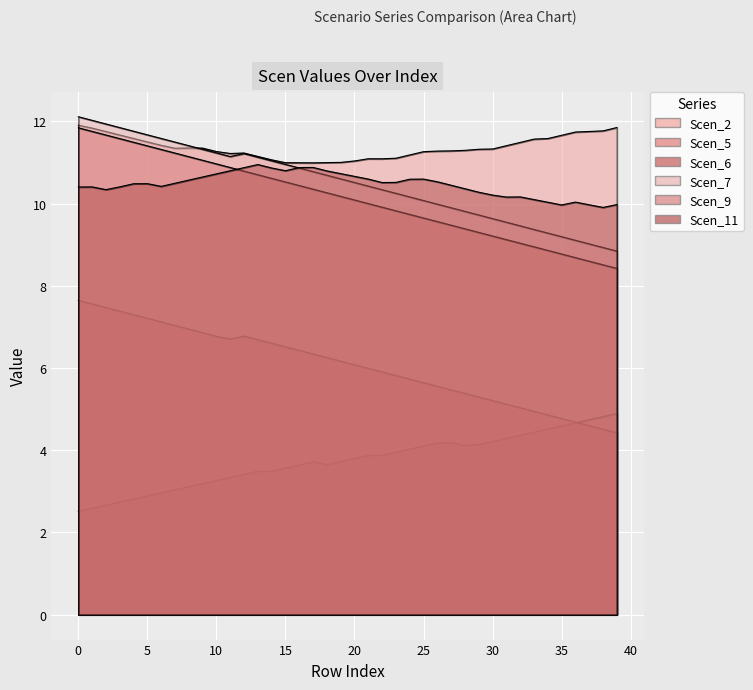

True or false: Scen_5 and Scen_2 cross at least once.

False